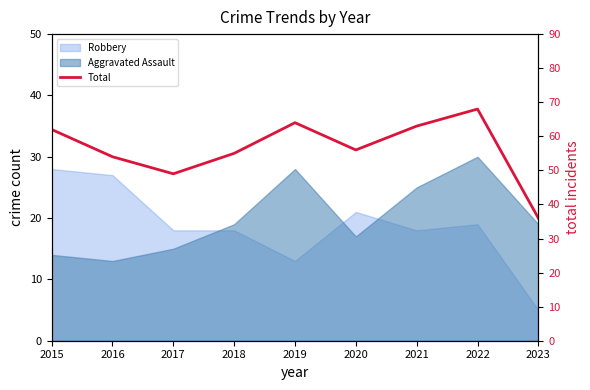

How many interior local valleys (lower than both neighbors) does the data have?

2